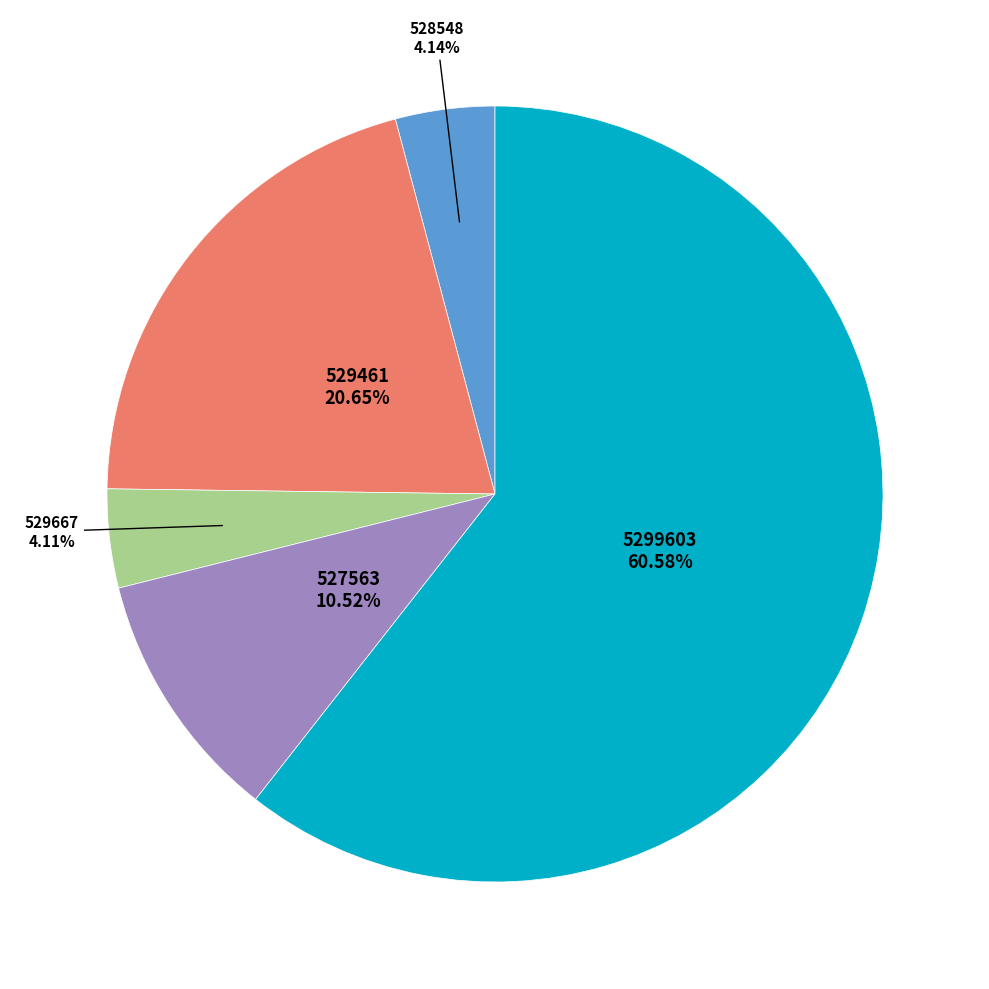

Does any single category account for the majority?

Yes